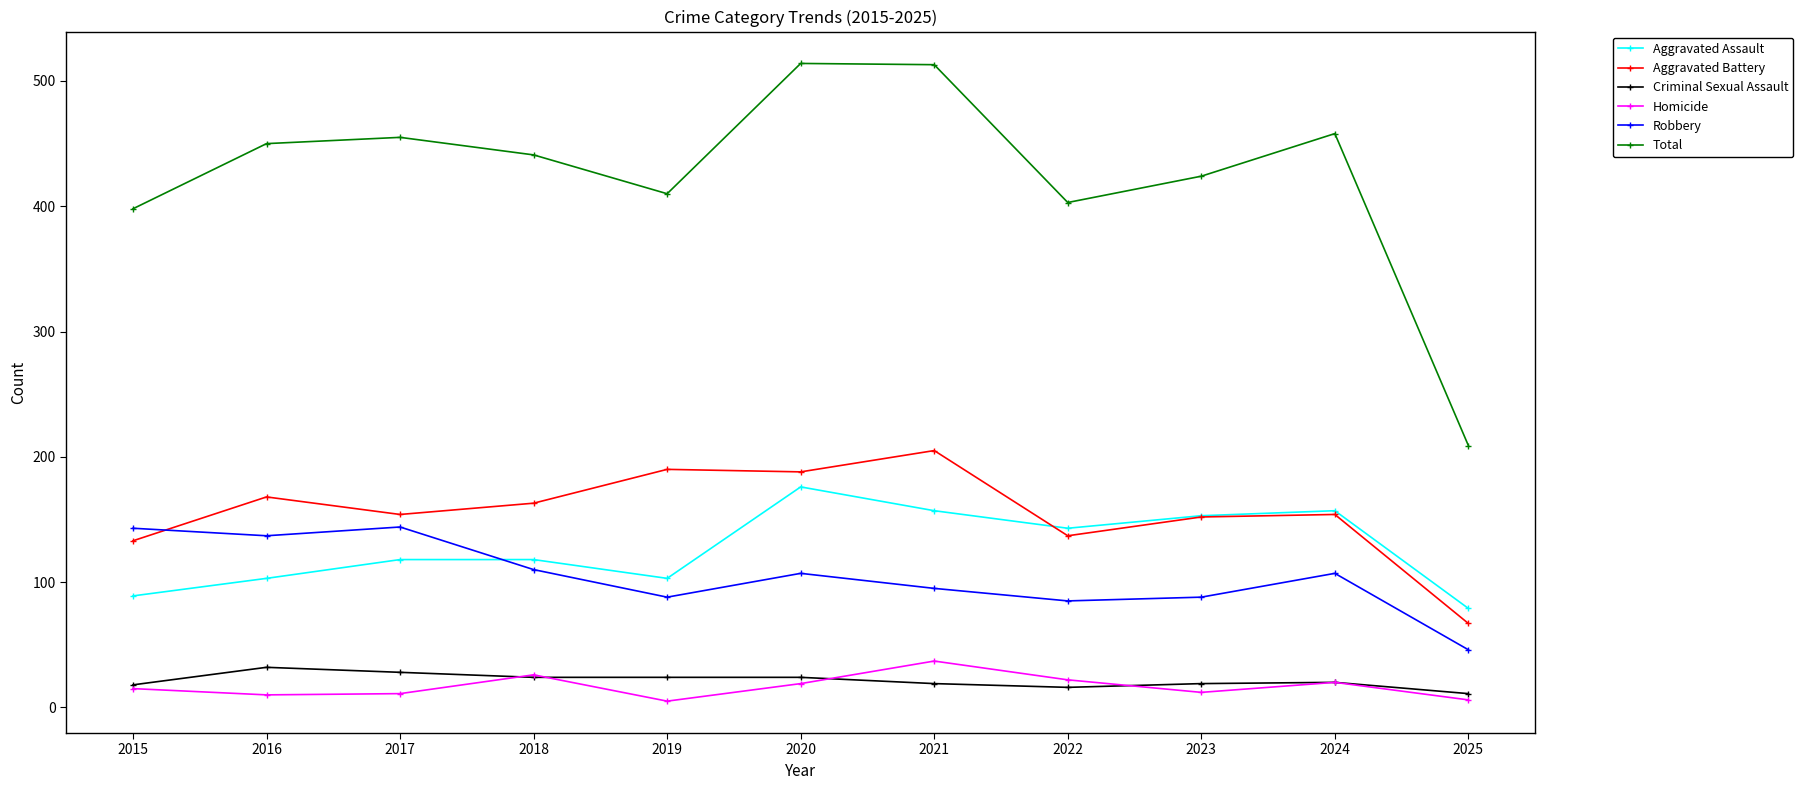

In Total, how many points are higher than both neighbors (excluding endpoints)?

3